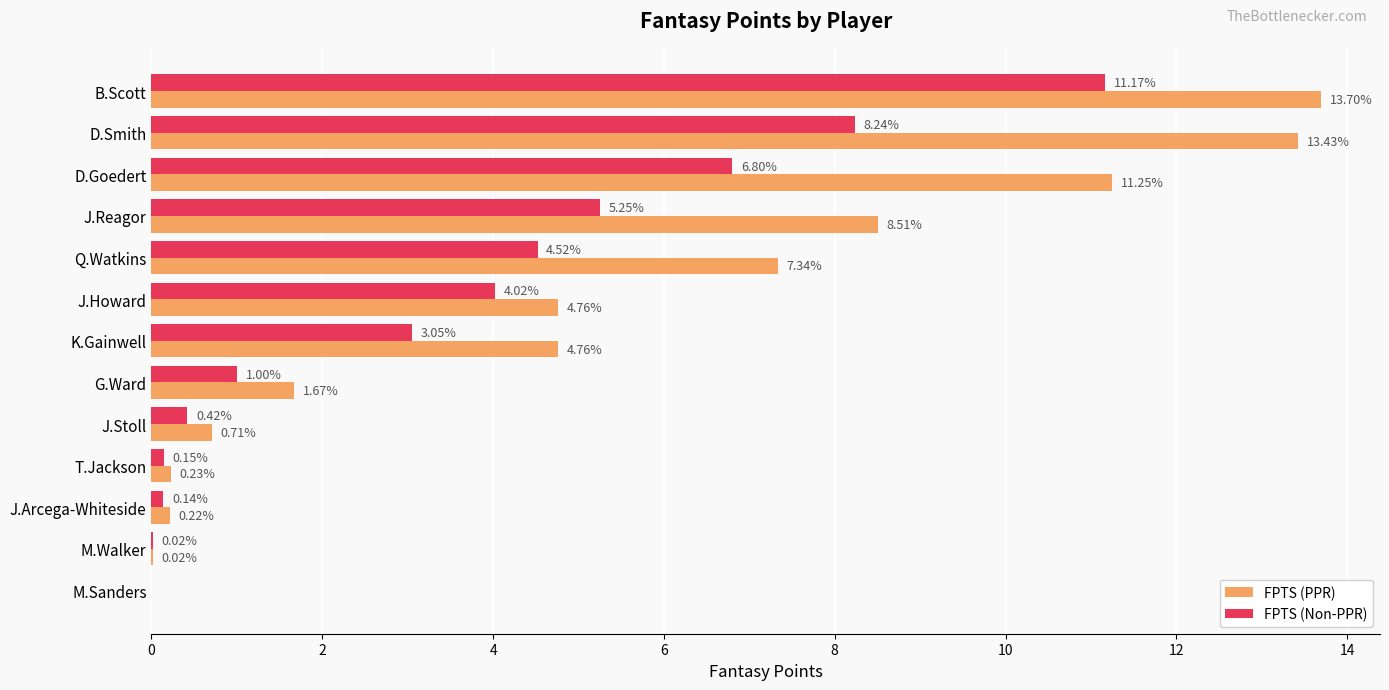

What is the sum of all FPTS (Non-PPR) values?

44.8